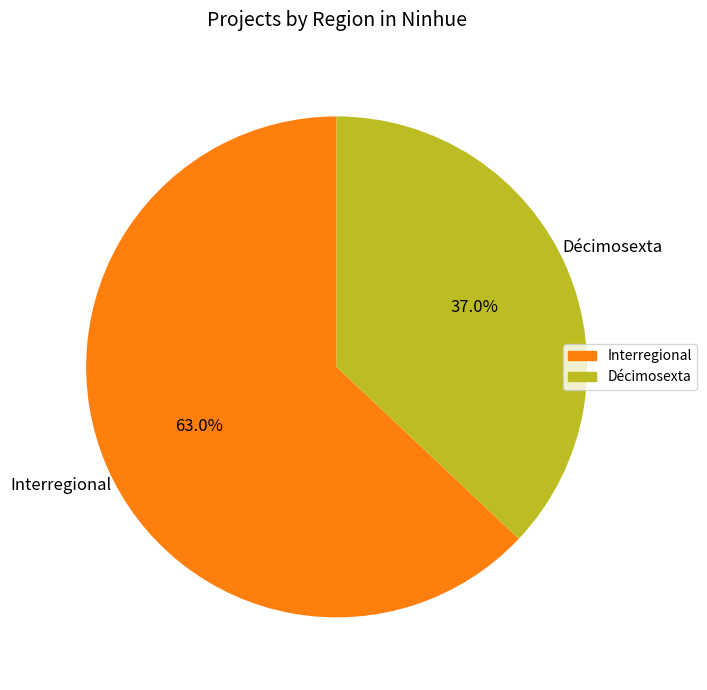

How many segments does this pie chart have?

2